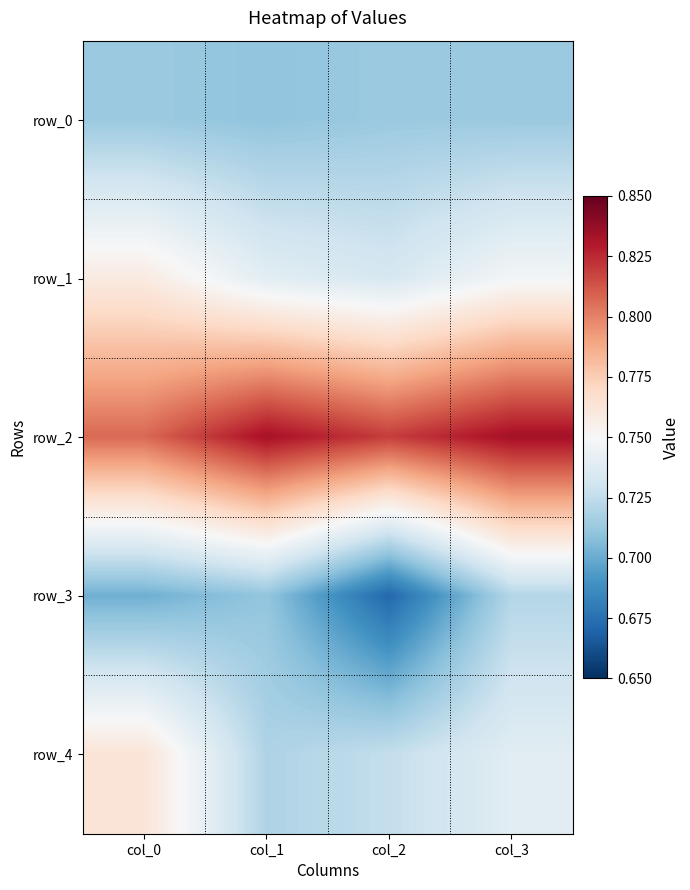

What is the approximate value of row_1 at col_3?

0.7